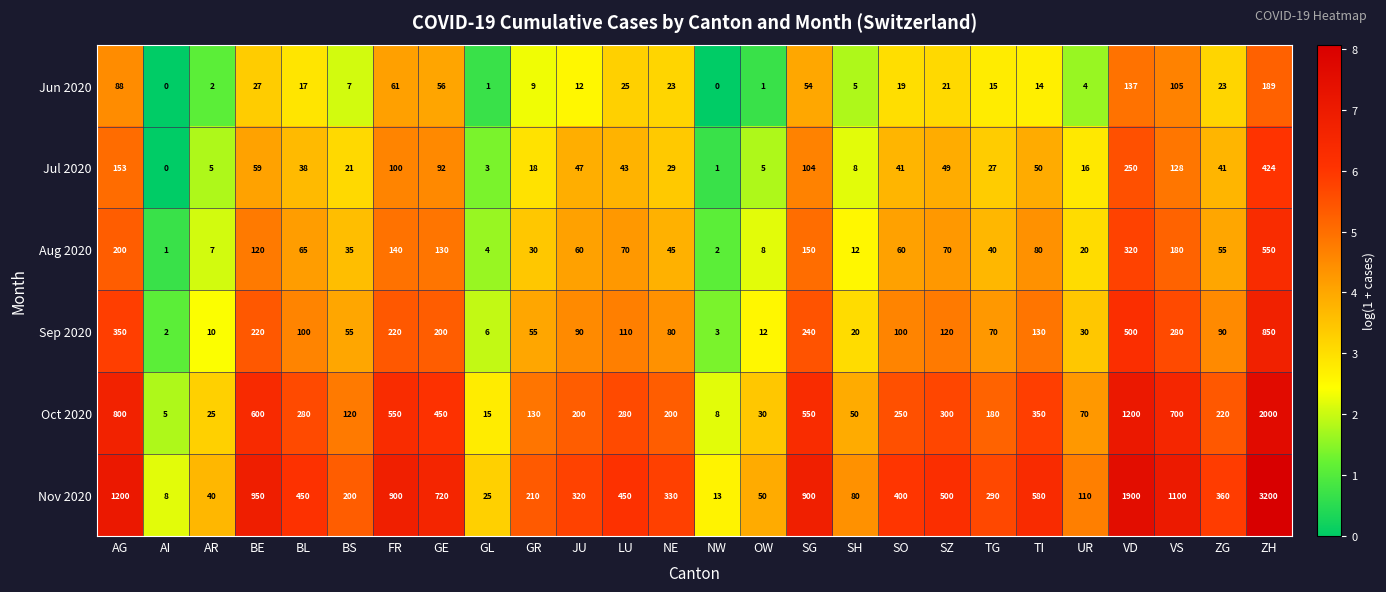

Where does the Sep 2020 series first go above 100?

AG